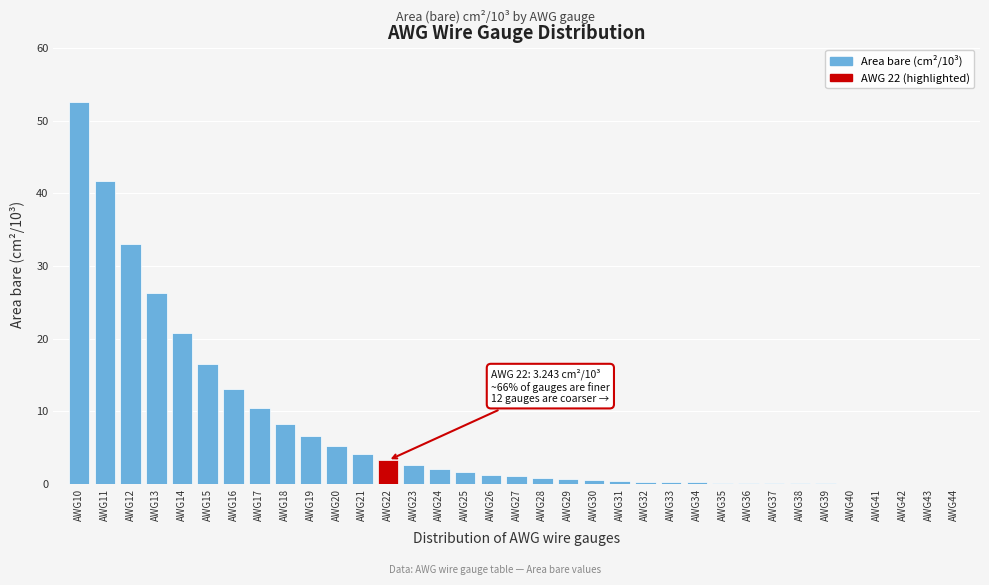

Which label corresponds to the largest value in the chart?

AWG10